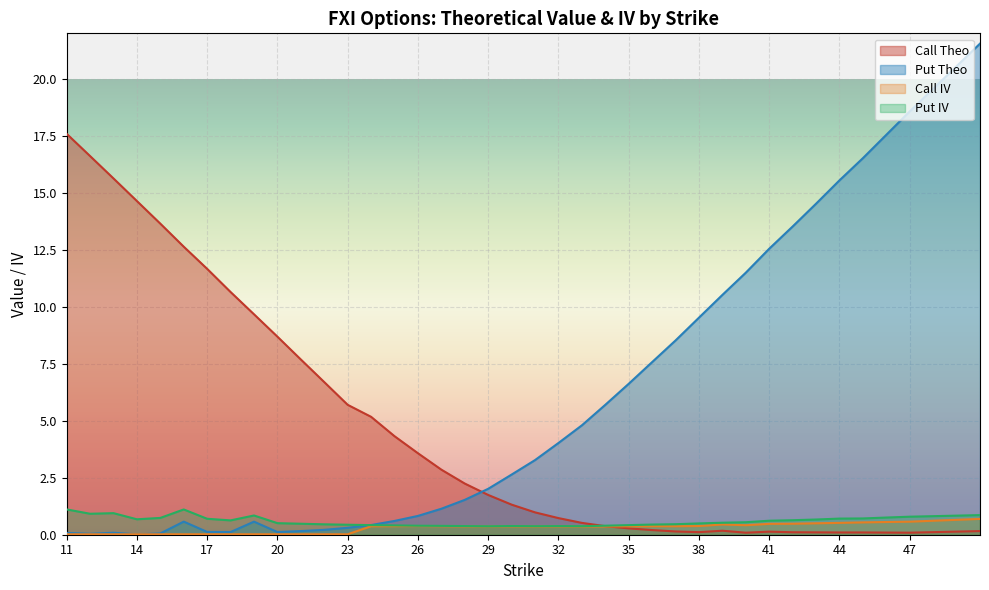

Which series has the widest spread of values?

Put Theo